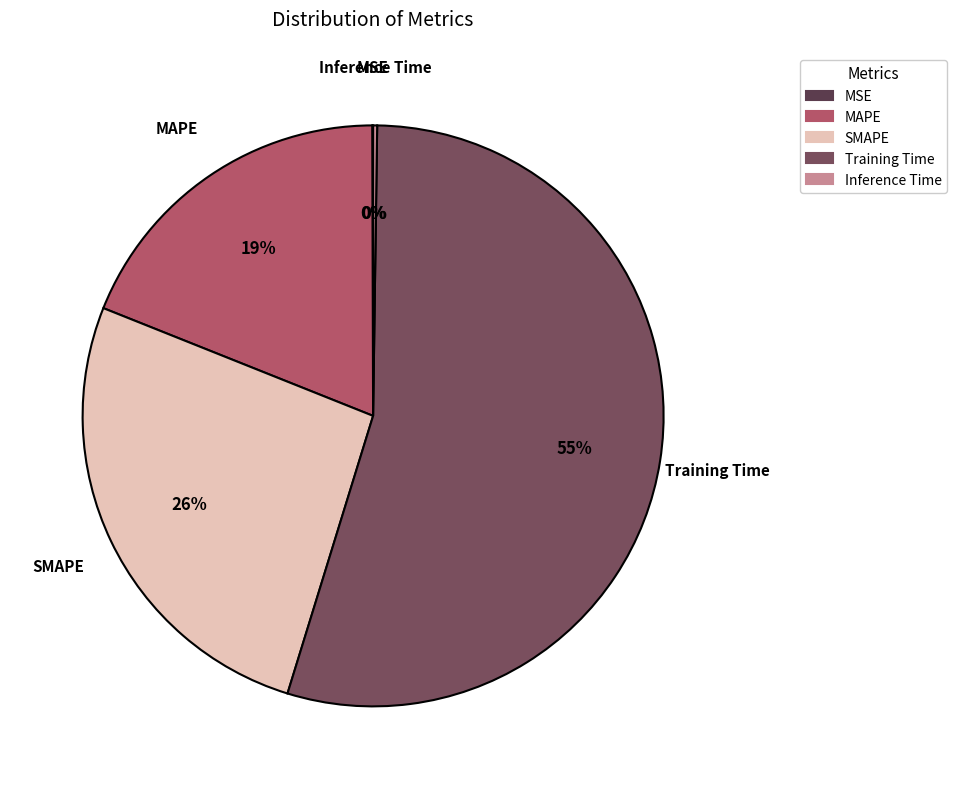

Which slice represents more than half of the pie?

Training Time